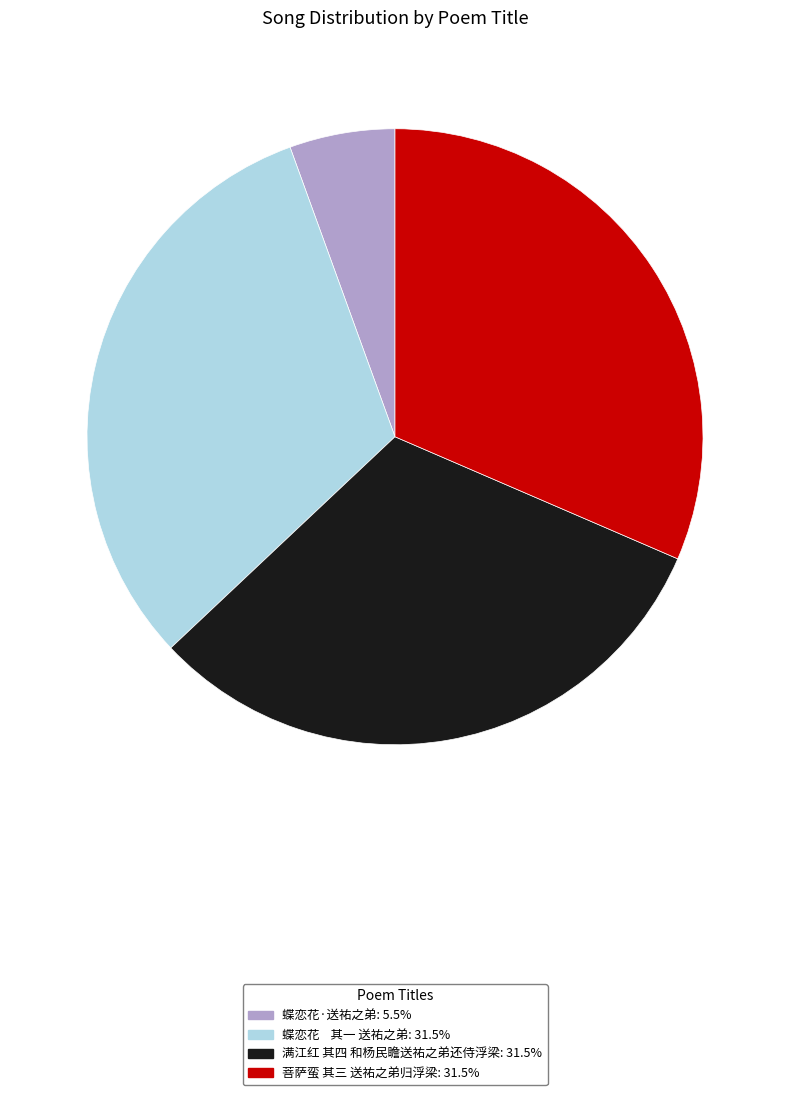

Does 蝶恋花·送祐之弟 account for over 50% of the chart?

No